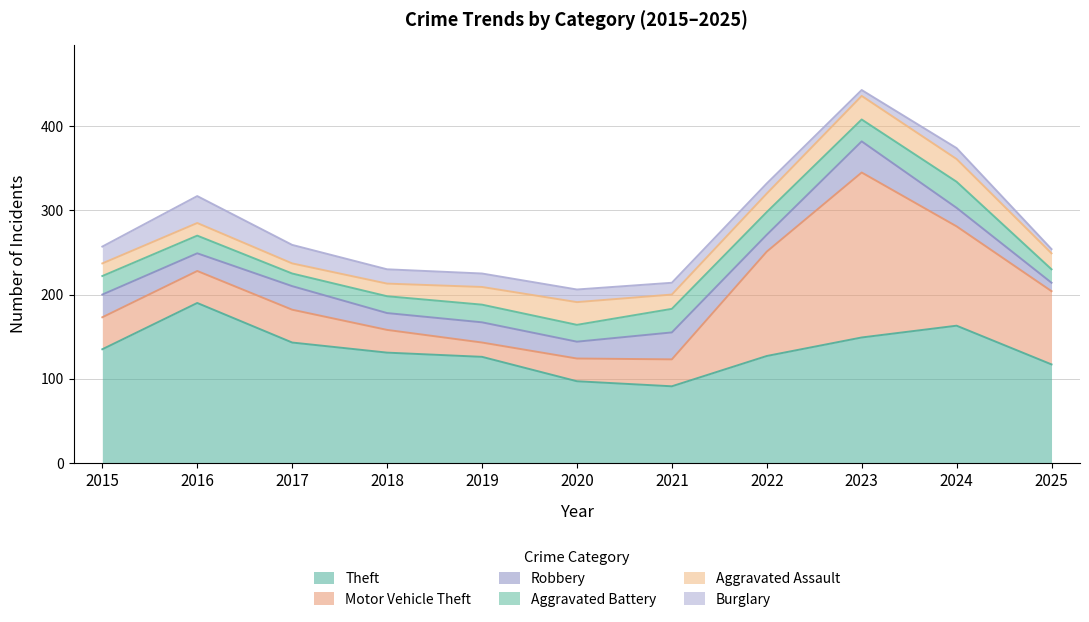

Reading left to right, transcribe all the data shown in this chart.

Theft: 2015=135	2016=190	2017=143	2018=131	2019=126	2020=97	2021=91	2022=127	2023=149	2024=163	2025=117
Motor Vehicle Theft: 2015=38	2016=38	2017=39	2018=27	2019=17	2020=27	2021=32	2022=124	2023=196	2024=118	2025=87
Robbery: 2015=27	2016=21	2017=28	2018=20	2019=24	2020=20	2021=32	2022=20	2023=37	2024=22	2025=10
Aggravated Battery: 2015=22	2016=21	2017=15	2018=20	2019=21	2020=20	2021=28	2022=27	2023=26	2024=31	2025=16
Aggravated Assault: 2015=15	2016=15	2017=12	2018=15	2019=21	2020=27	2021=17	2022=22	2023=28	2024=27	2025=19
Burglary: 2015=20	2016=32	2017=22	2018=17	2019=16	2020=15	2021=14	2022=12	2023=7	2024=13	2025=5